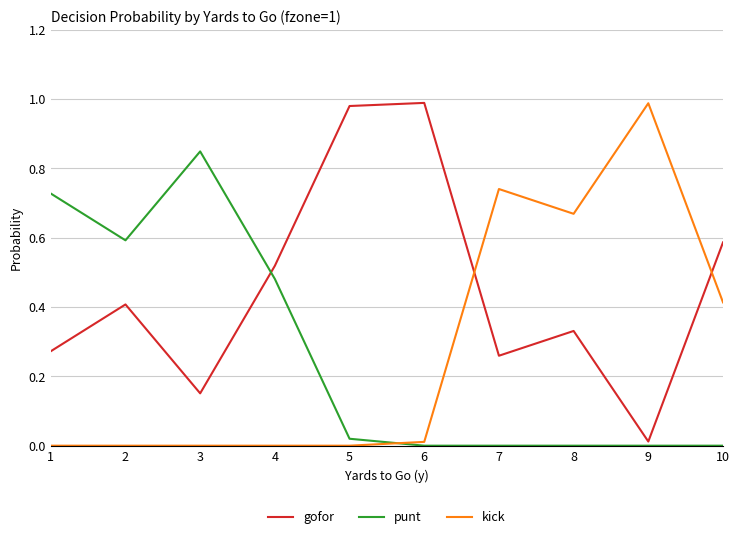

True or false: kick has a value of -0.5 at 4.

False